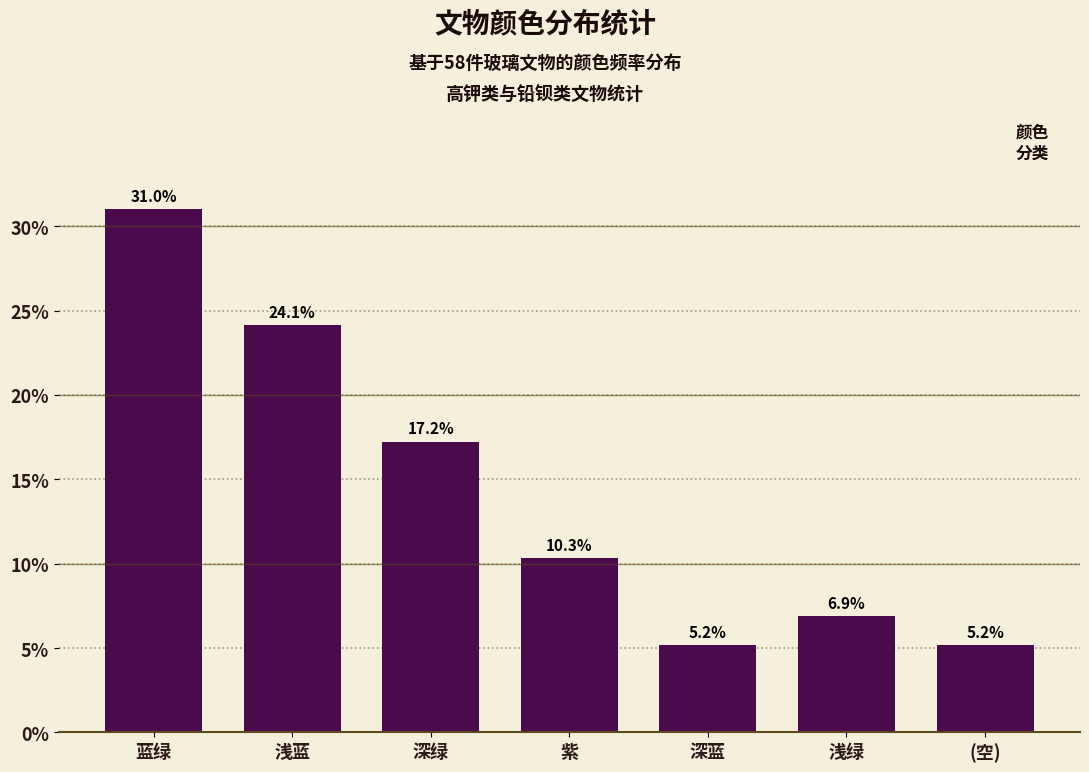

Reading left to right, list all the values displayed in this chart.

蓝绿=31.0	浅蓝=24.1	深绿=17.2	紫=10.3	深蓝=5.2	浅绿=6.9	(空)=5.2